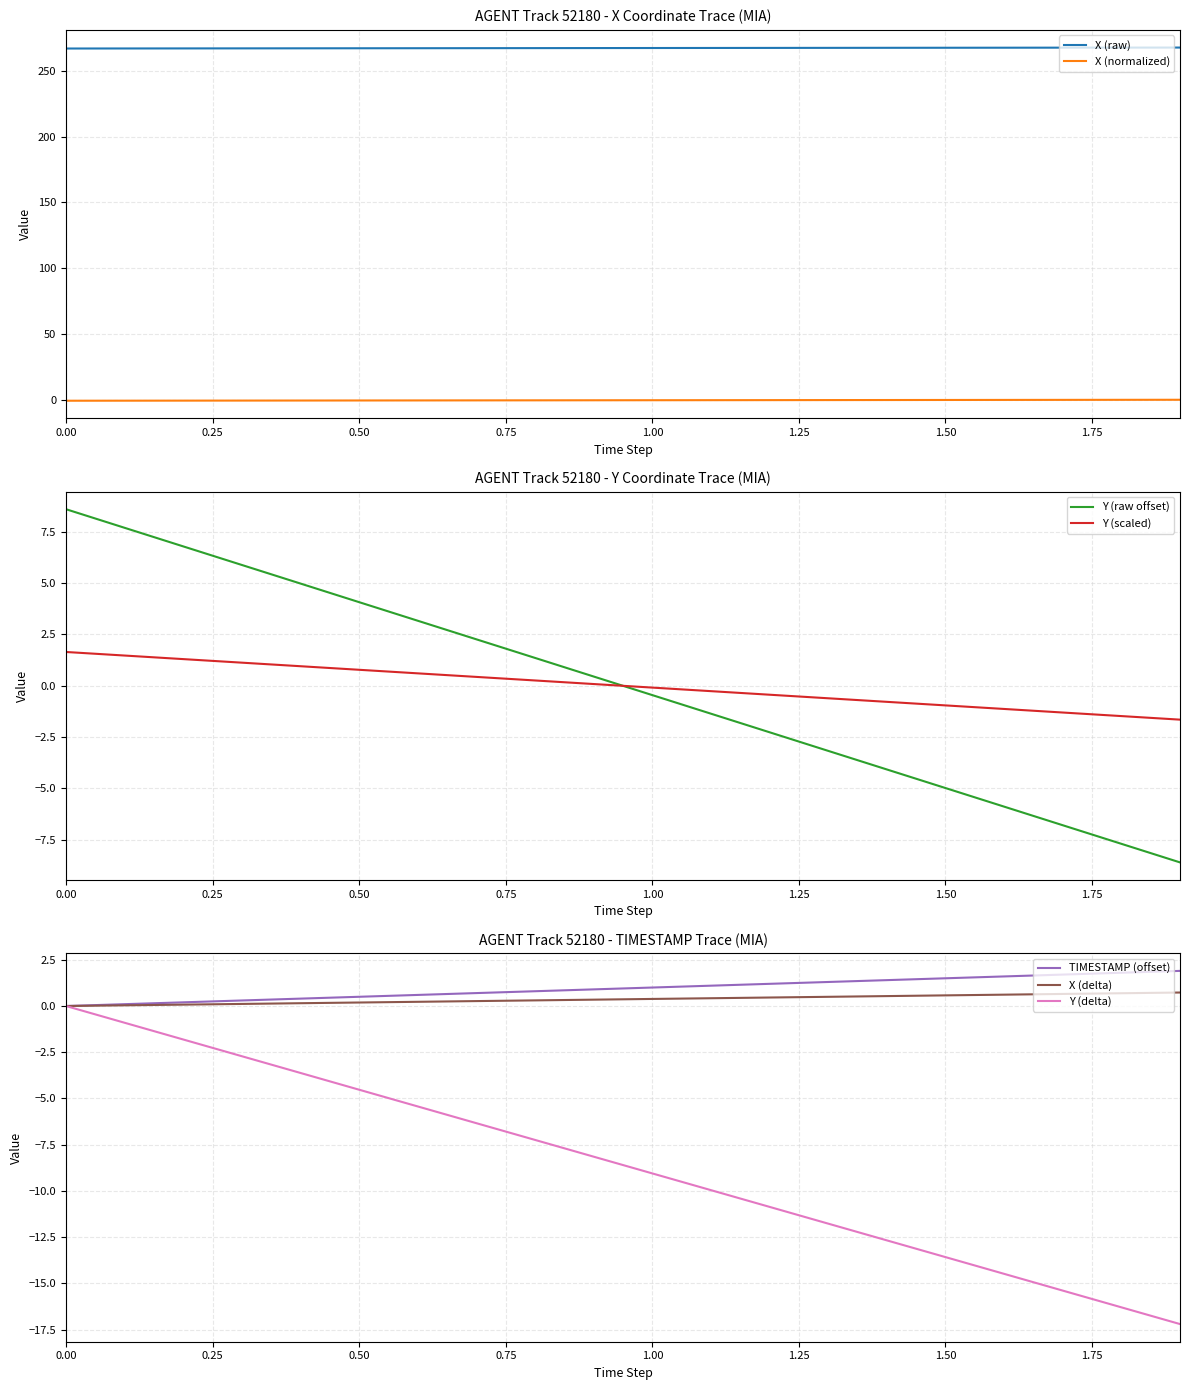

What is the value of the X point at the 14th from the left?

0.1